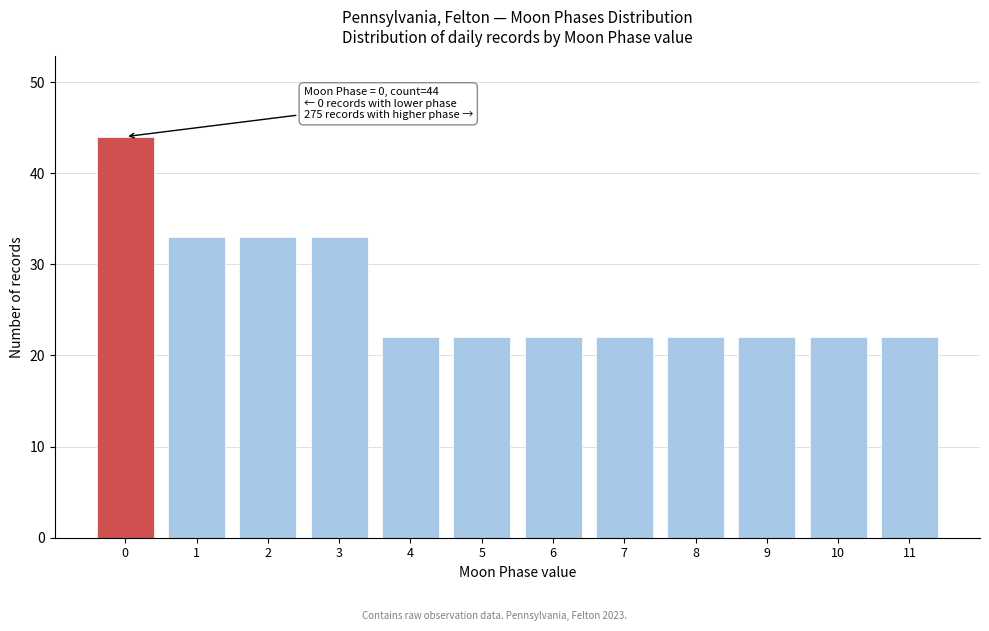

Reading left to right, transcribe all the data shown in this chart.

44	33	33	33	22	22	22	22	22	22	22	22